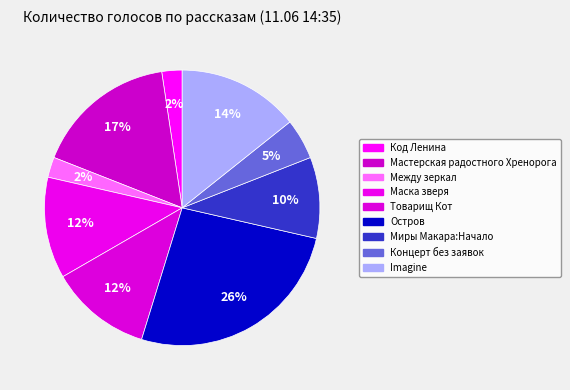

Count the number of slices in the pie.

9